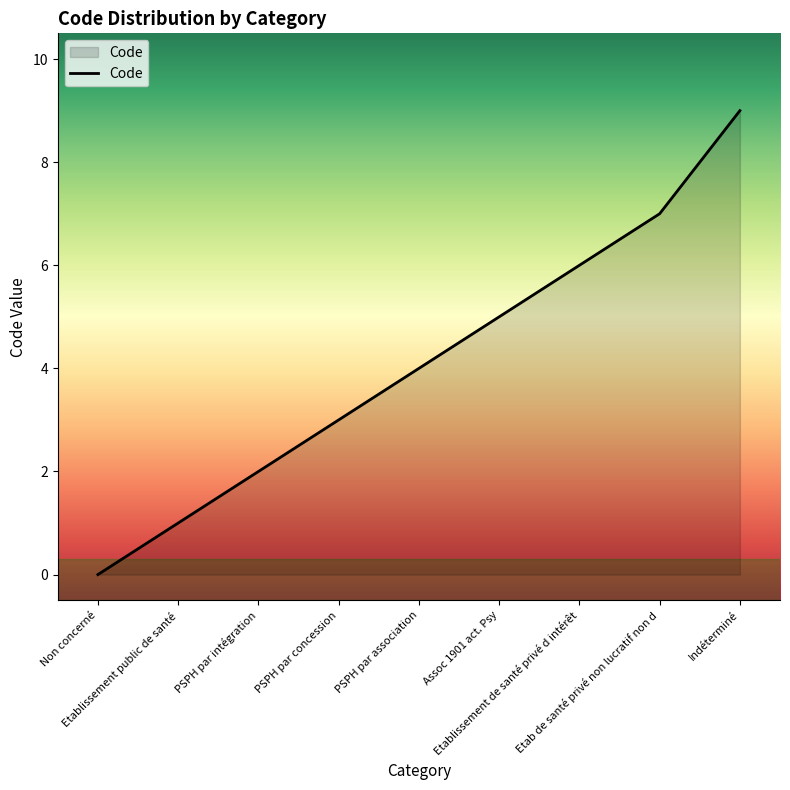

How many positive values are there?

8